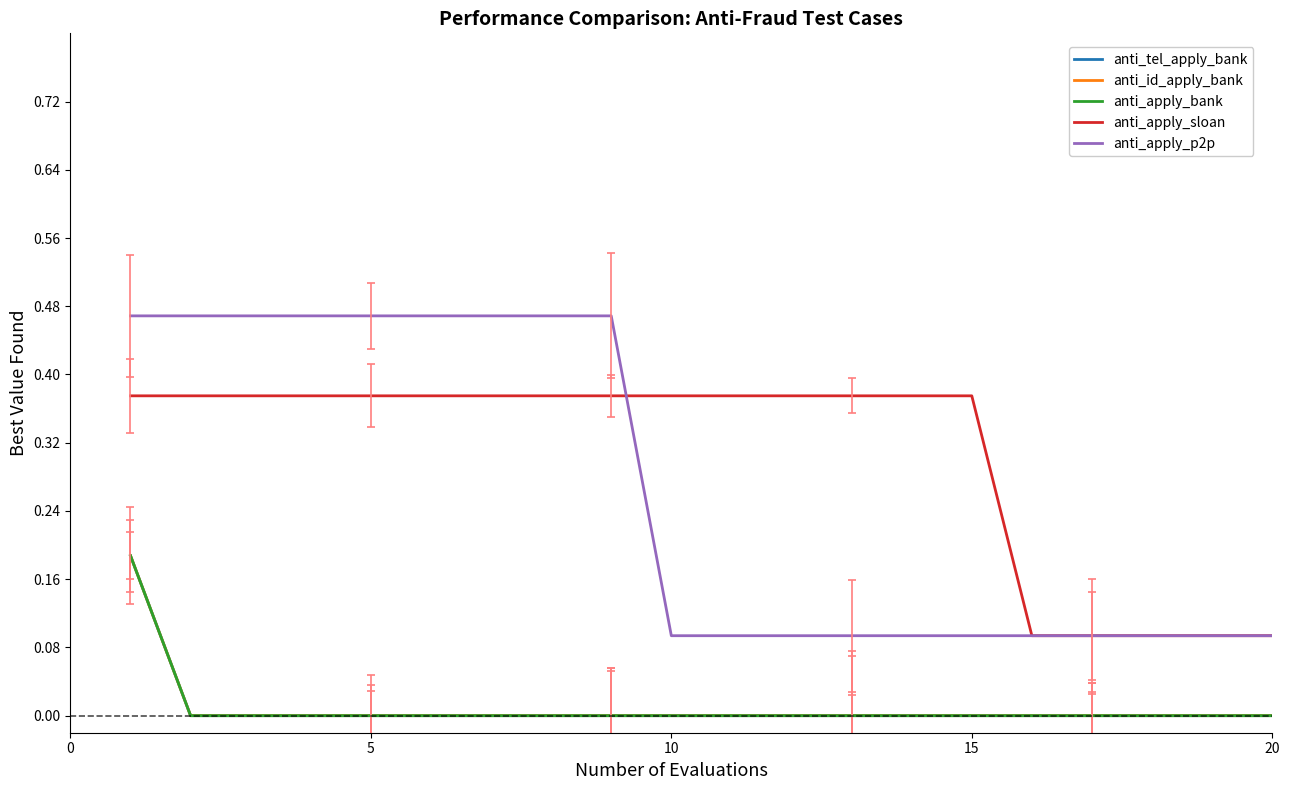

Does the chart have visible grid lines?

No